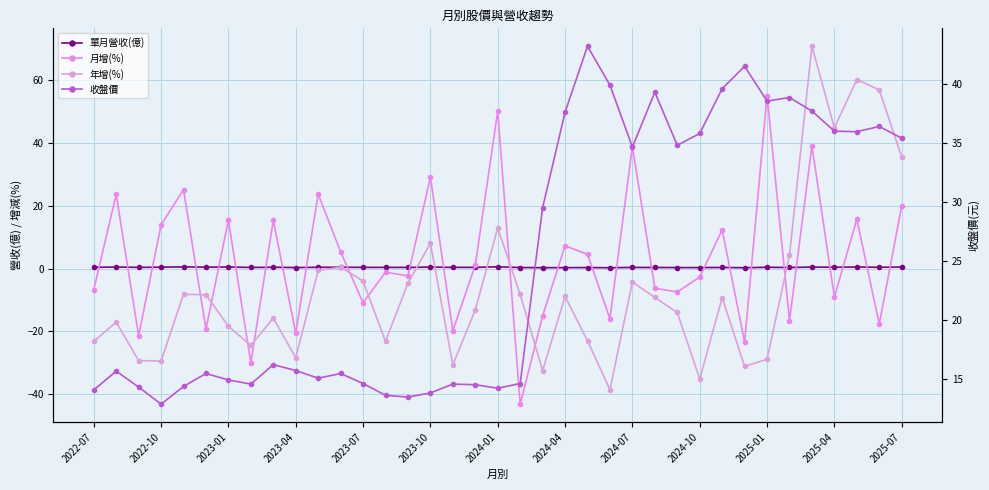

What are all the series names shown in the legend?

單月營收(億), 月增(%), 年增(%), 收盤價